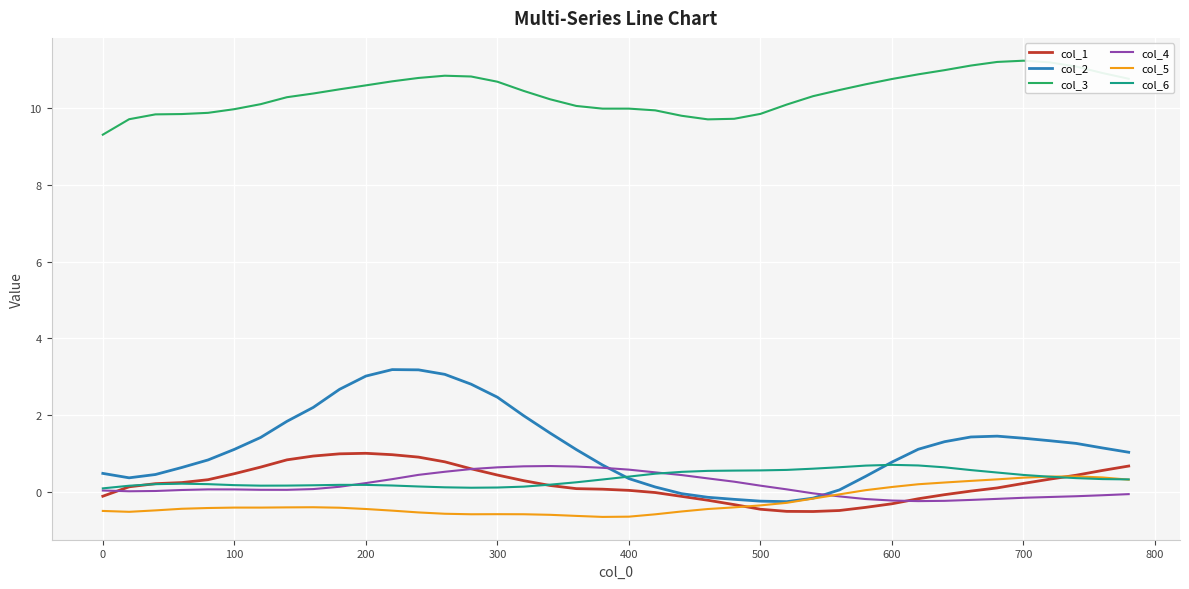

How many series are shown in this chart?

6